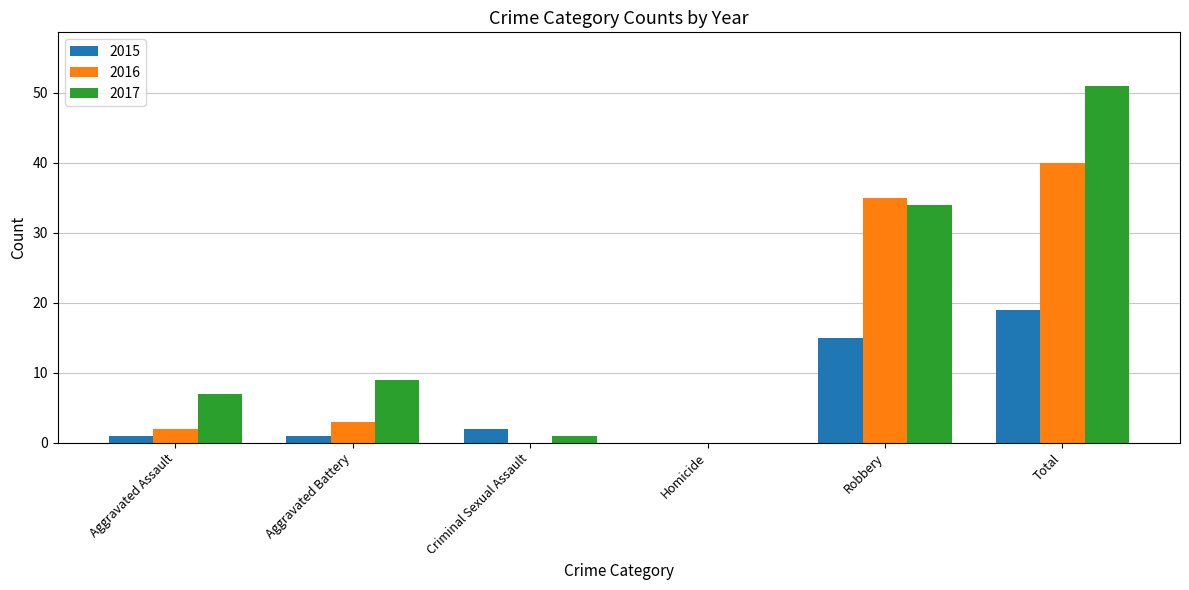

What is the sum of all 2016 values?

80